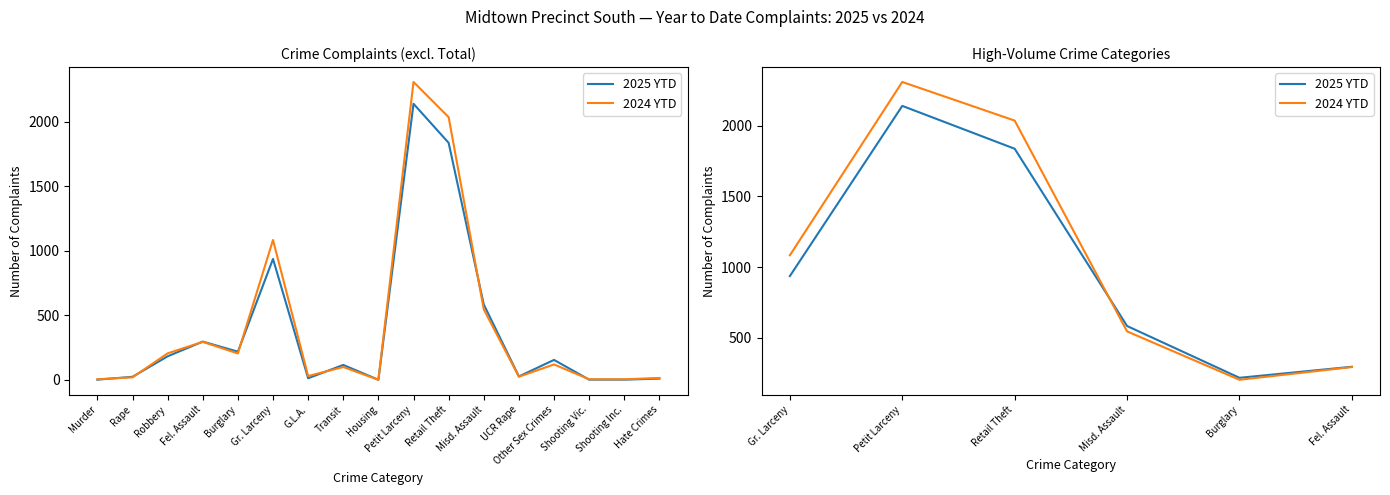

Between which two adjacent categories do 2024 YTD and 2025 YTD first intersect?

Retail Theft and Misd. Assault